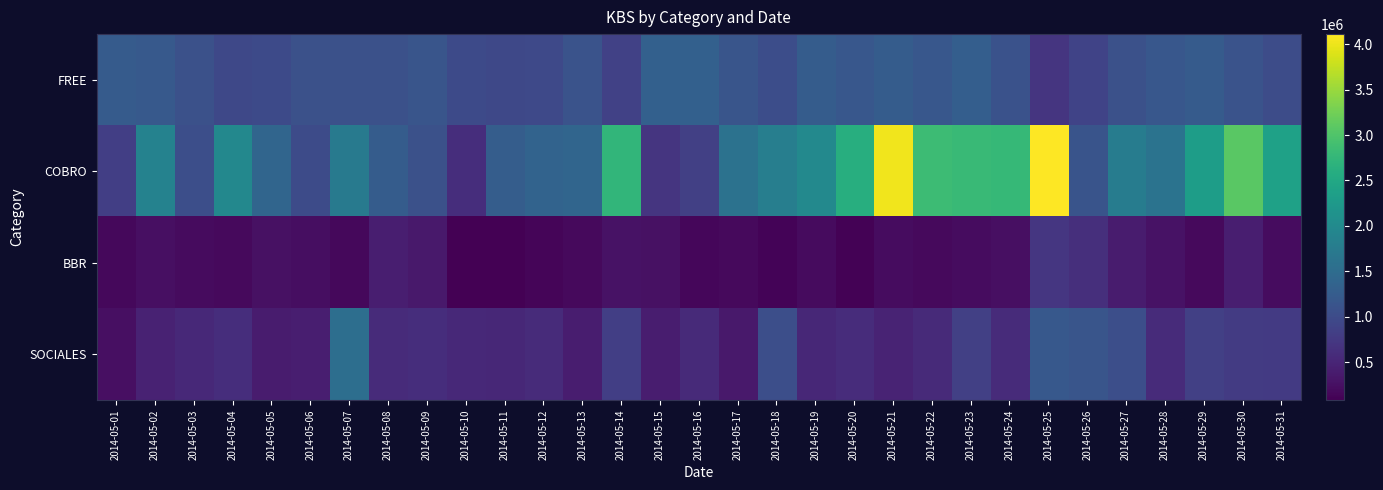

Rank the series by their average value, from highest to lowest.

COBRO, FREE, SOCIALES, BBR